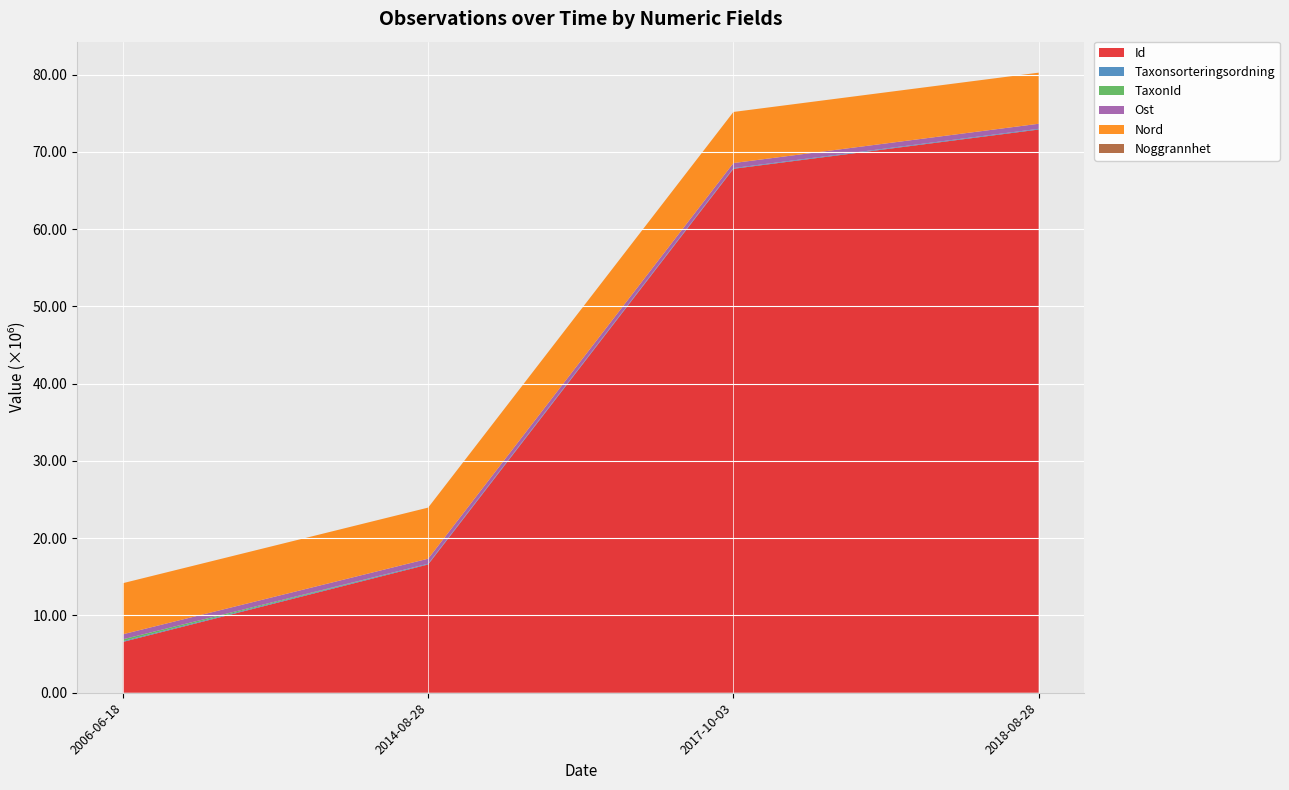

Reading left to right, what are all the values shown in this chart?

Id: 2006-06-18=6579332	2014-08-28=16603820	2017-10-03=67813134	2018-08-28=72892873
Taxonsorteringsordning: 2006-06-18=106058	2014-08-28=90319	2017-10-03=85033	2018-08-28=90366
TaxonId: 2006-06-18=232013	2014-08-28=4769	2017-10-03=5757	2018-08-28=5836
Ost: 2006-06-18=652005	2014-08-28=651964	2017-10-03=651964	2018-08-28=652024
Nord: 2006-06-18=6613224	2014-08-28=6613314	2017-10-03=6613314	2018-08-28=6613212
Noggrannhet: 2006-06-18=10	2014-08-28=10	2017-10-03=10	2018-08-28=10